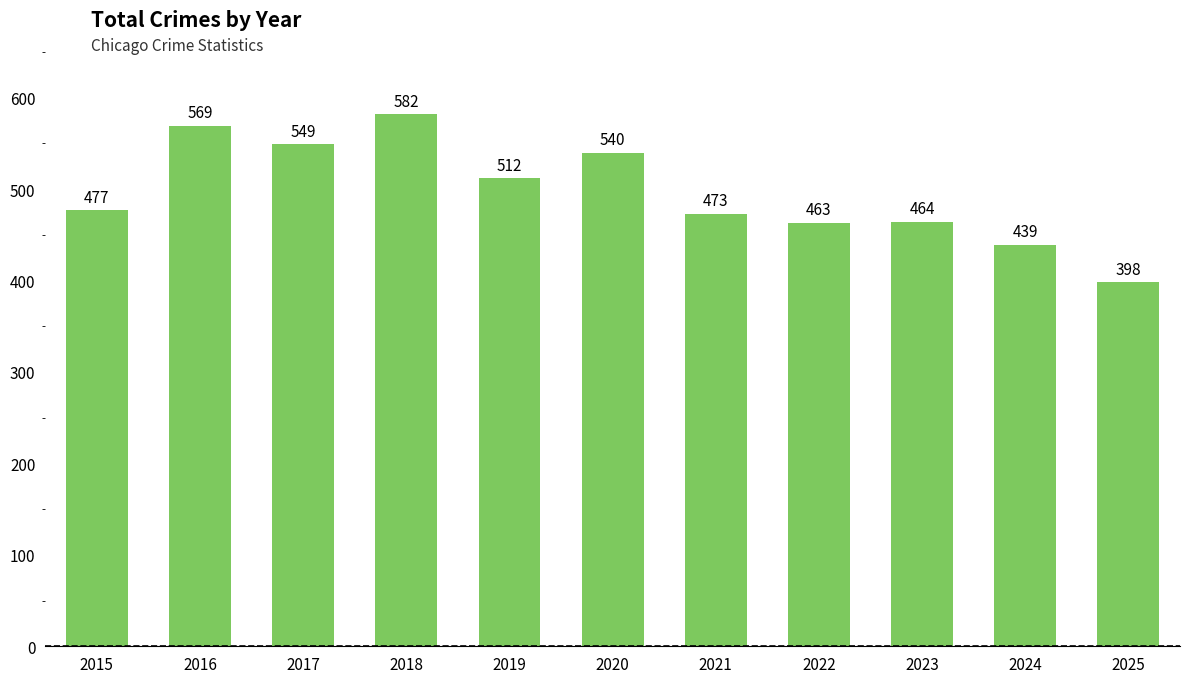

Read the value at 2019.

512